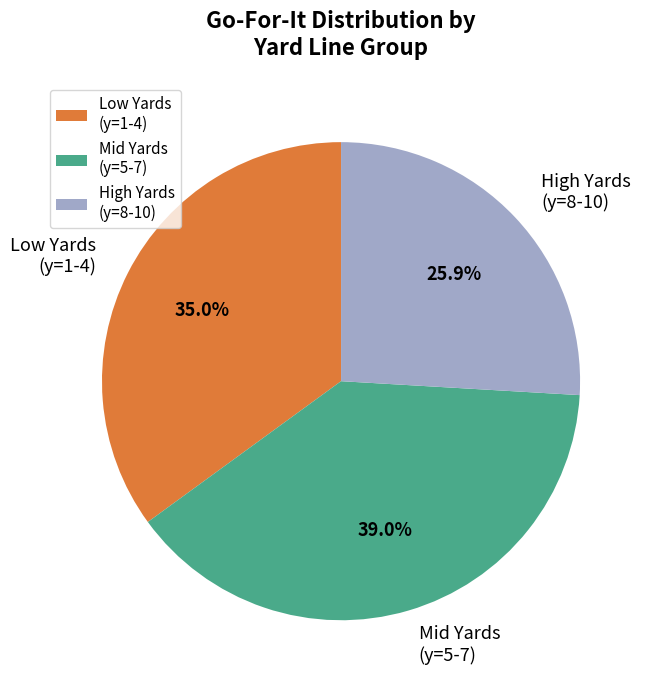

What is the ratio of the value at Mid Yards (y=5-7) to the value at Low Yards (y=1-4)?

1.1